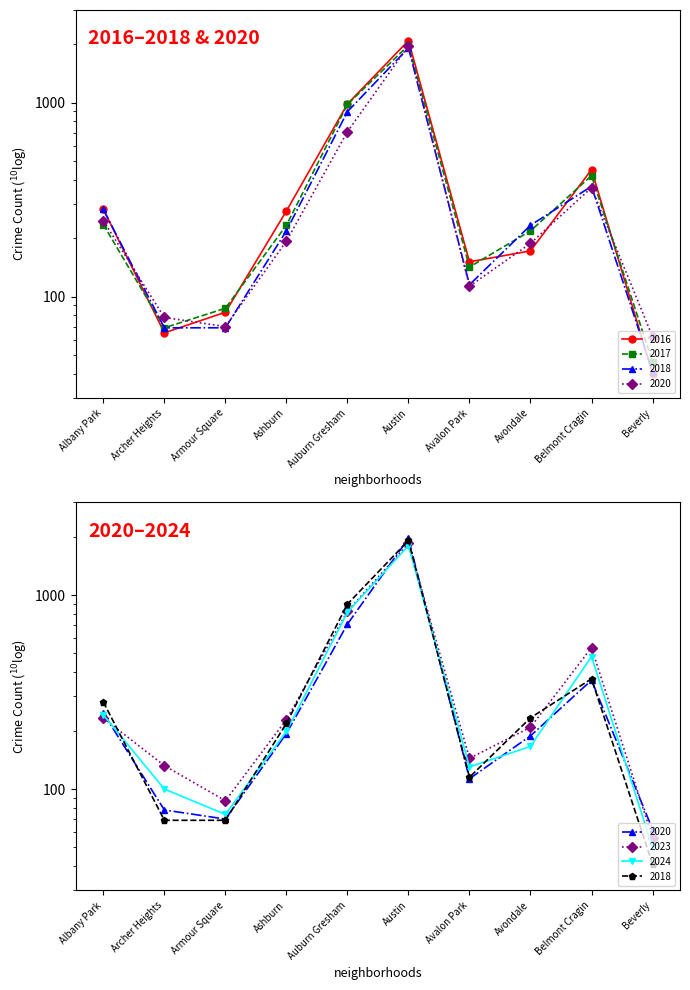

What is the label of the 6th point from the left?

Austin